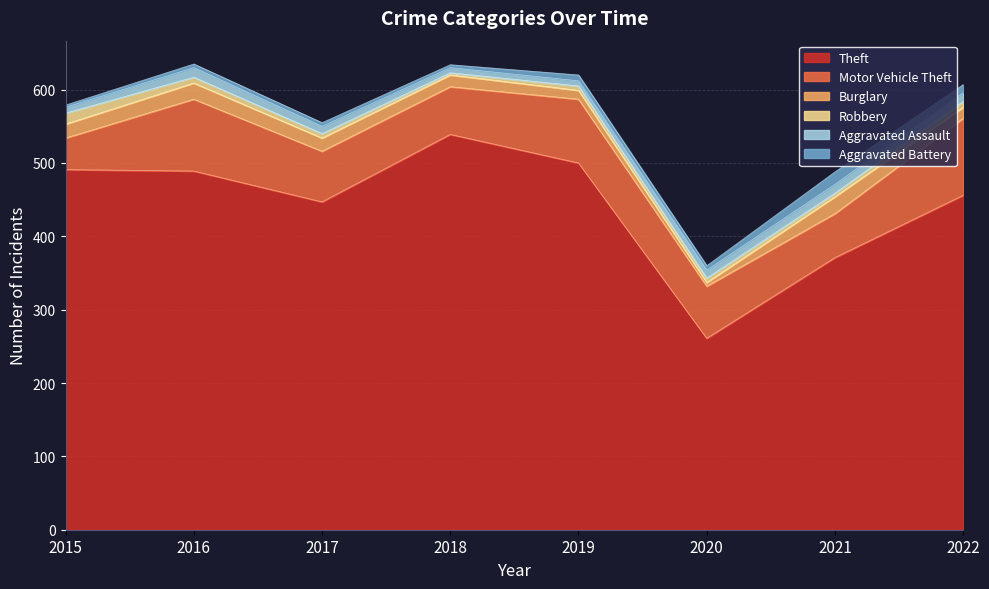

Read the Aggravated Assault value at 2018.

7